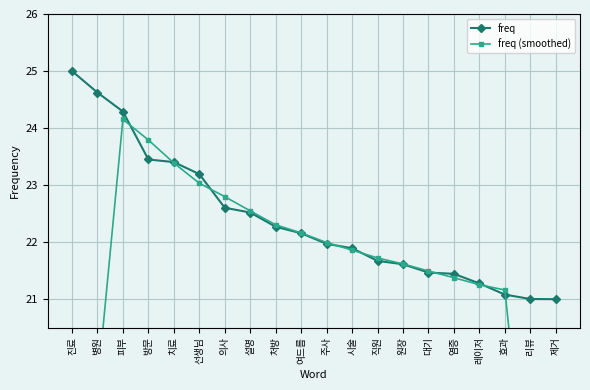

What is the difference between the freq values at 설명 and 방문?

0.9